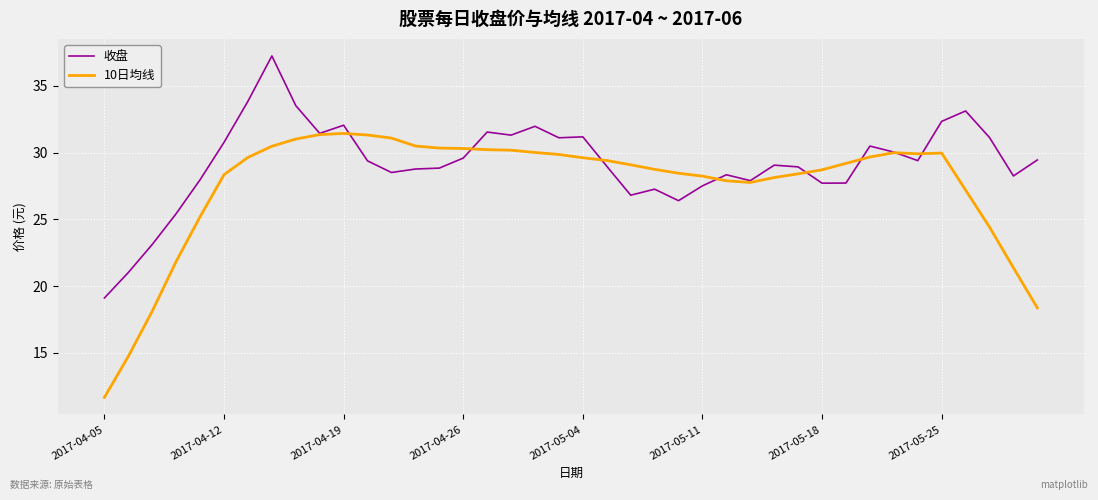

What is the lowest value of the 收盘 series?

19.1